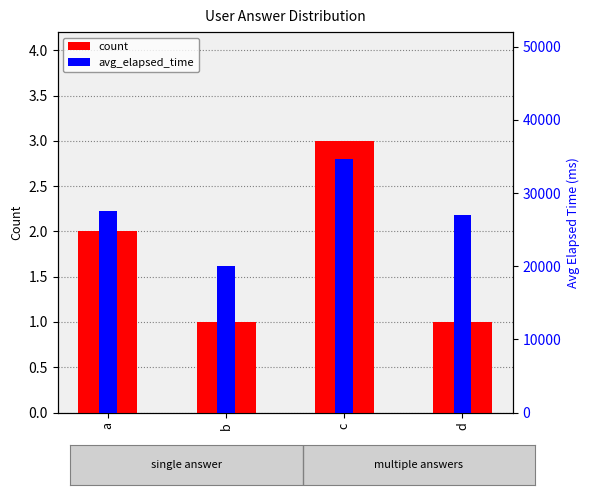

Are the bars grouped side by side (vs. stacked)?

Yes